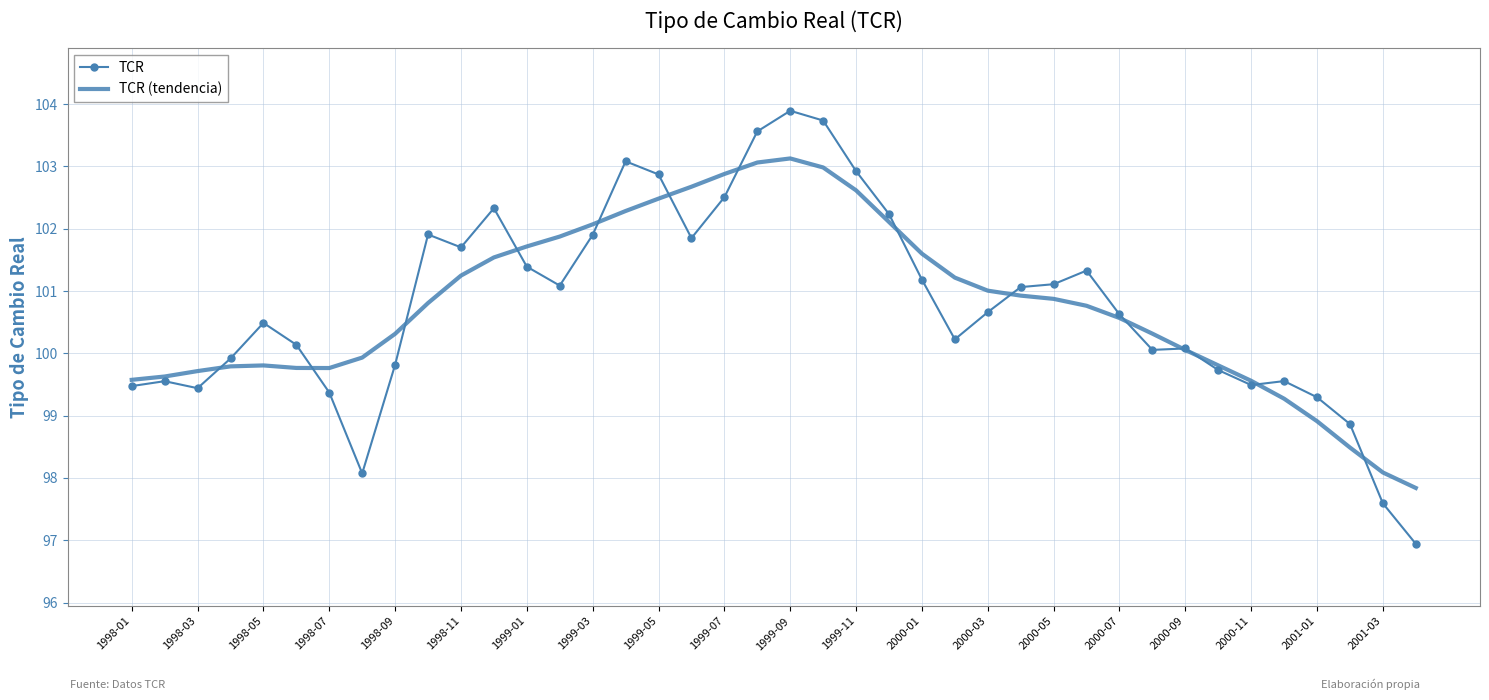

True or false: TCR has more than 1 interior local peaks.

True